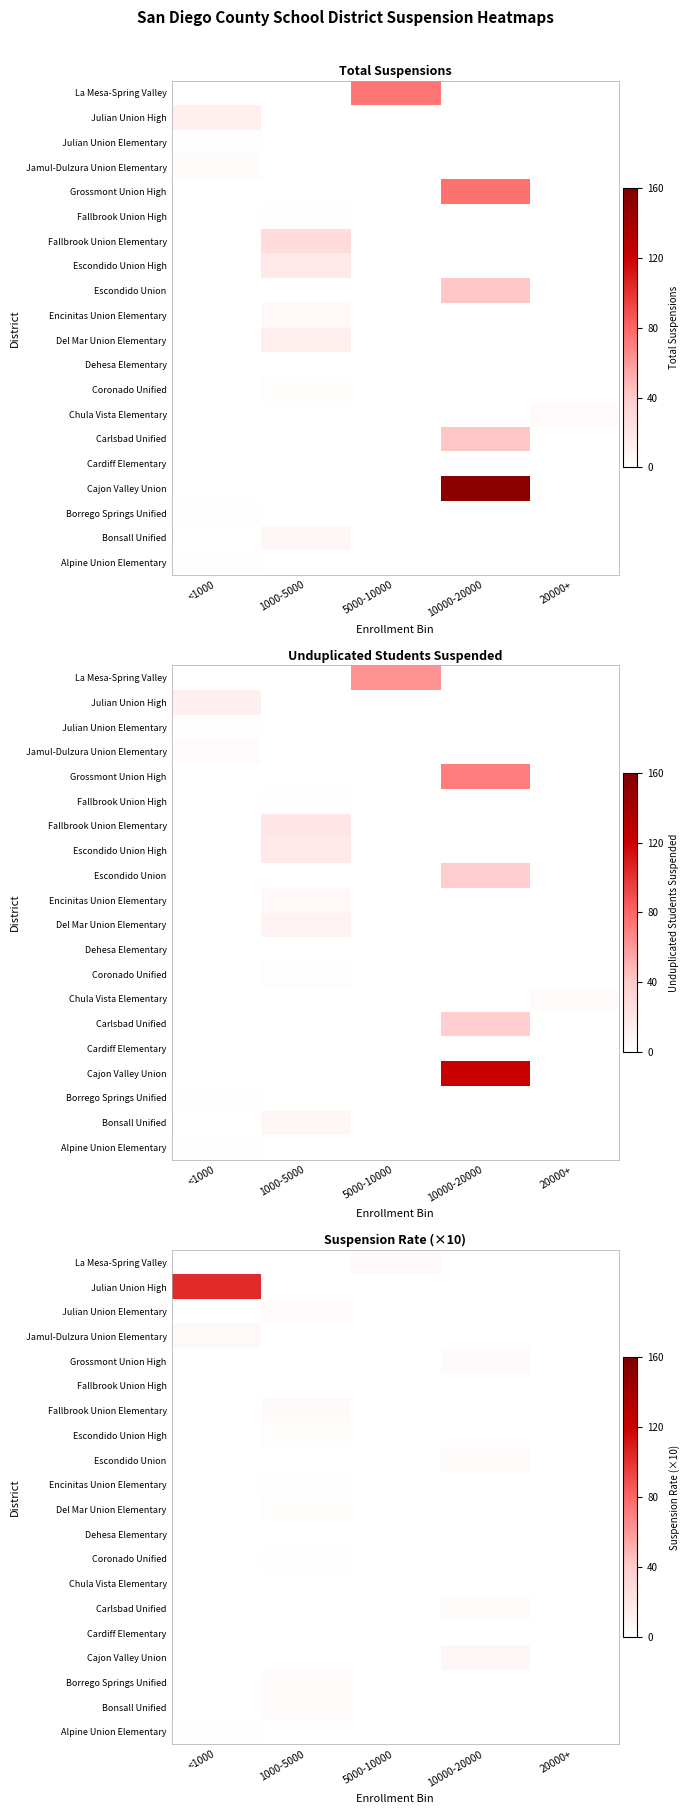

What is the total value across all series at 1000-5000?

19